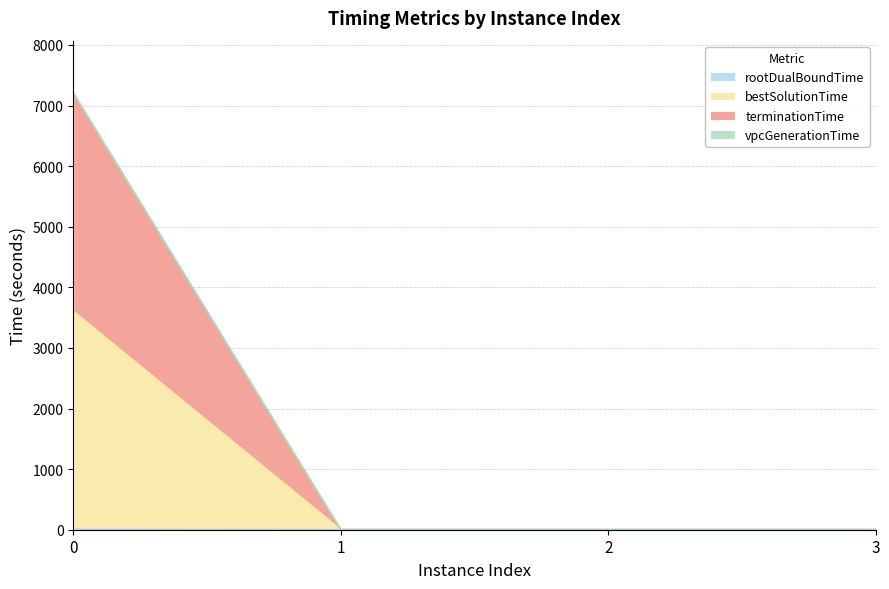

True or false: vpcGenerationTime has a value of 0.9 at 1.

False